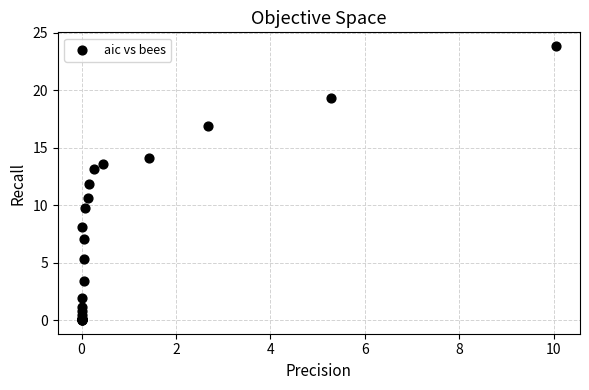

What Y value in the scatter plot is closest to 11?

10.6